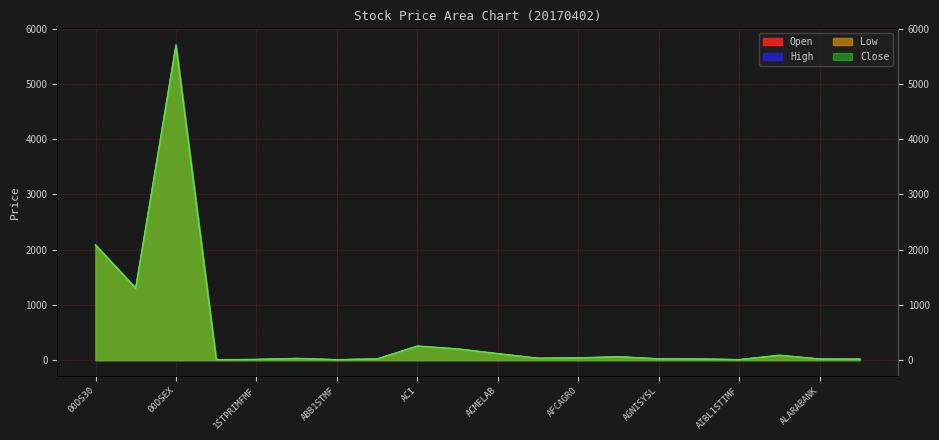

What are all the series names shown in the legend?

Open, High, Low, Close